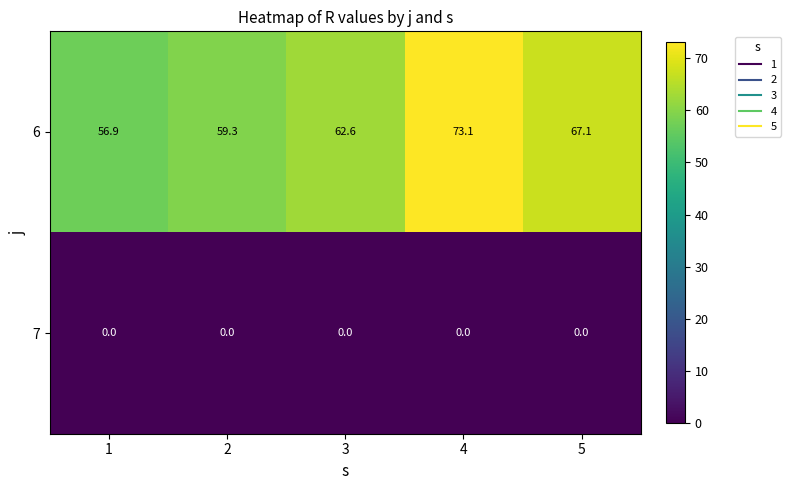

How many categories are shown in the chart?

5